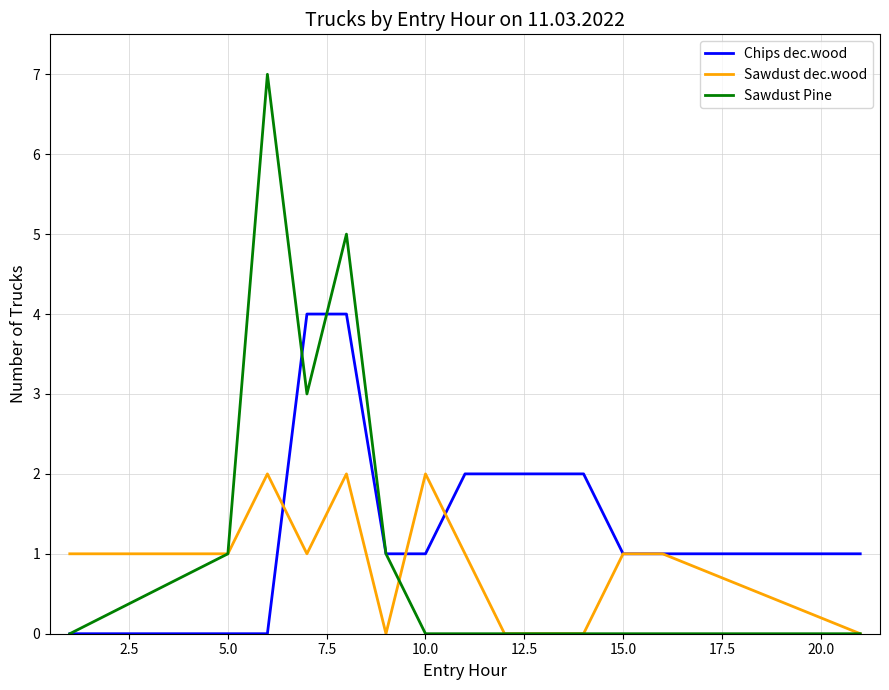

Which series has the largest range (max minus min)?

Sawdust Pine